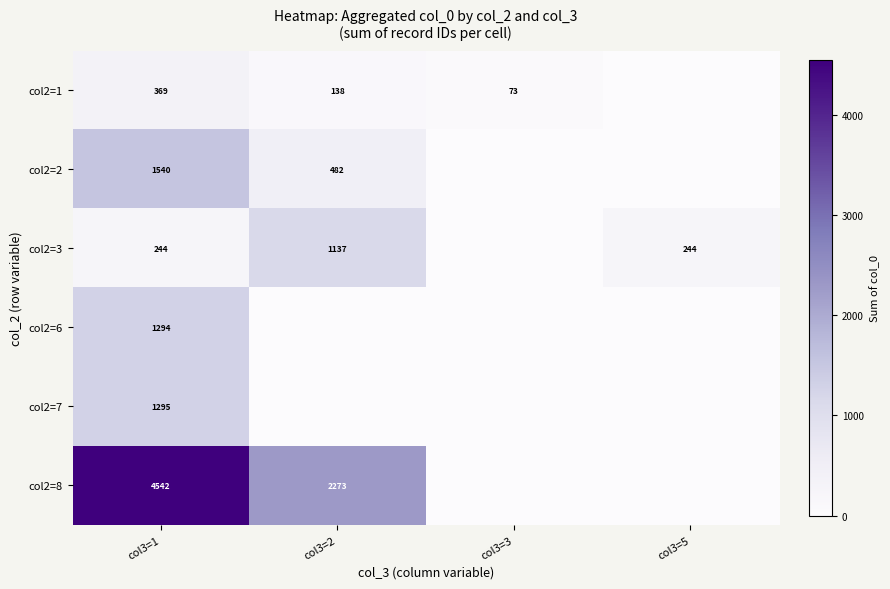

What is the sum of the col2=1 values at col3=1 and col3=2?

507